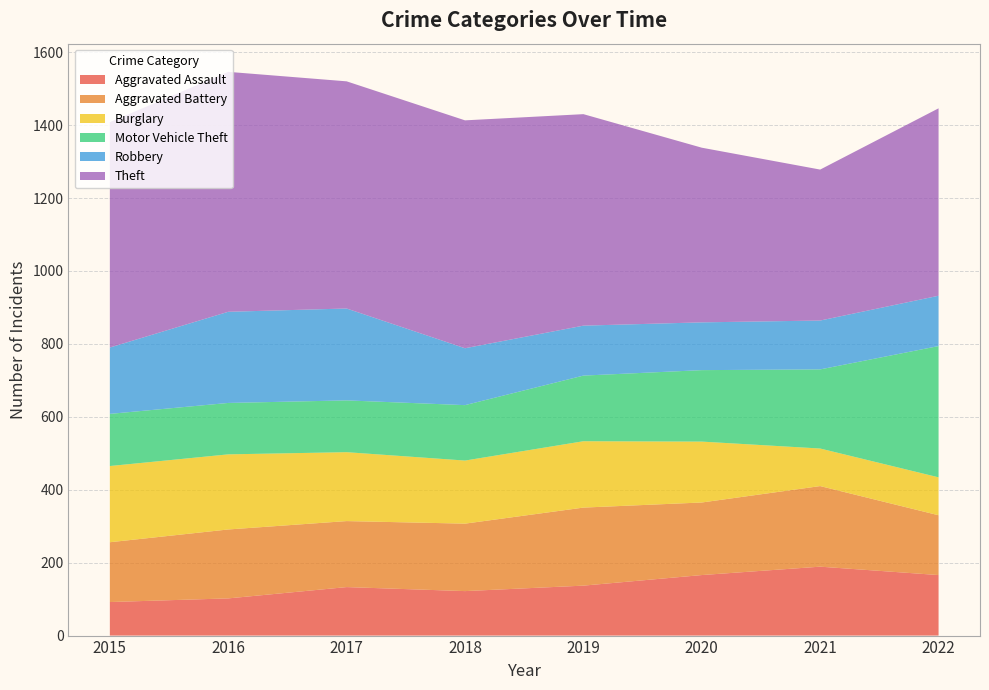

Reading right to left, transcribe all the data shown in this chart.

Aggravated Assault: 2022=166	2021=189	2020=166	2019=137	2018=122	2017=133	2016=102	2015=92
Aggravated Battery: 2022=164	2021=221	2020=199	2019=214	2018=185	2017=181	2016=189	2015=164
Burglary: 2022=104	2021=103	2020=167	2019=182	2018=173	2017=189	2016=206	2015=209
Motor Vehicle Theft: 2022=360	2021=217	2020=196	2019=180	2018=152	2017=142	2016=141	2015=143
Robbery: 2022=138	2021=134	2020=131	2019=137	2018=156	2017=252	2016=250	2015=182
Theft: 2022=514	2021=414	2020=479	2019=580	2018=625	2017=623	2016=658	2015=618